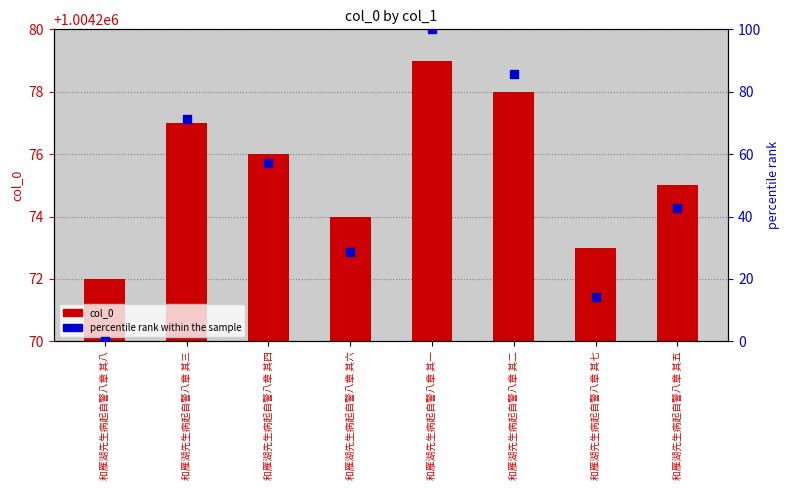

Which series has the largest Y range (max minus min)?

percentile rank within the sample